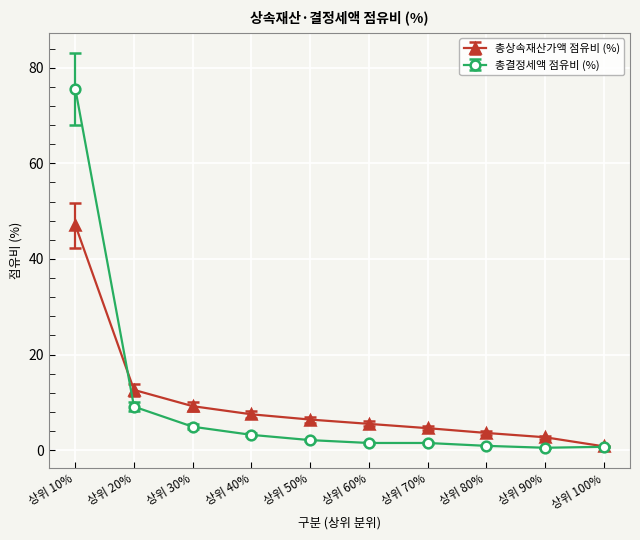

Which category has the highest value across all series?

상위 10%